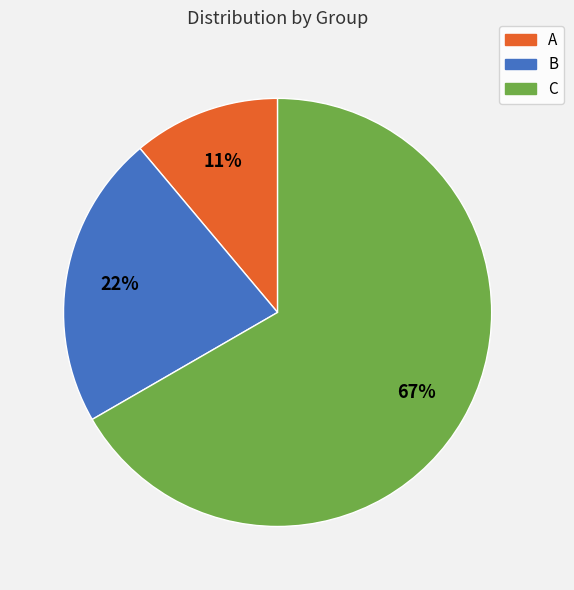

Which slice is the largest?

C